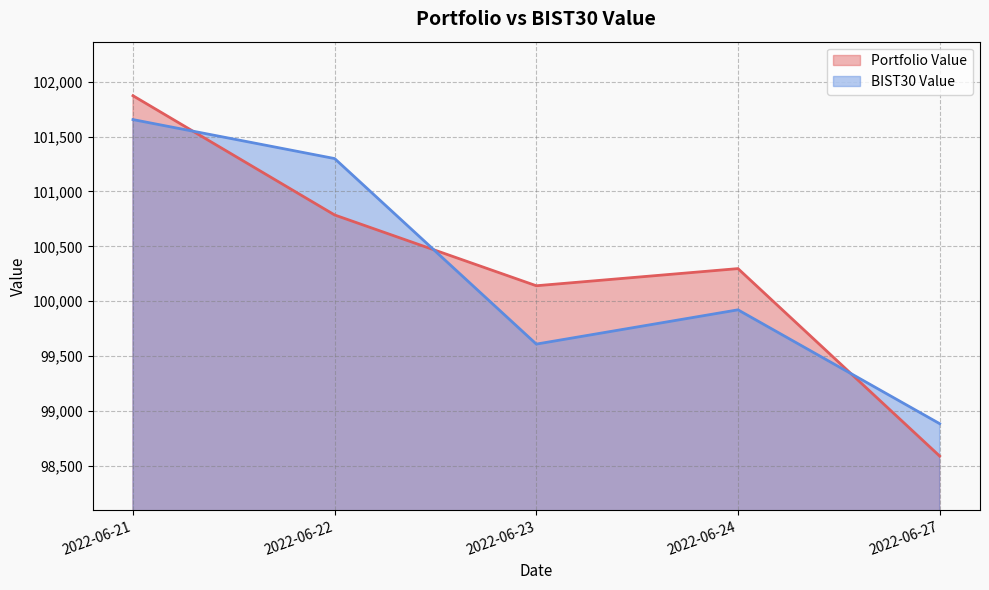

How many values in the Portfolio Value series exceed 100296?

3